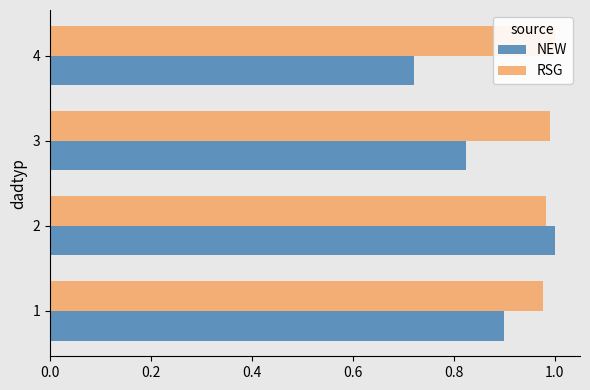

Which series has the largest total across all categories?

RSG